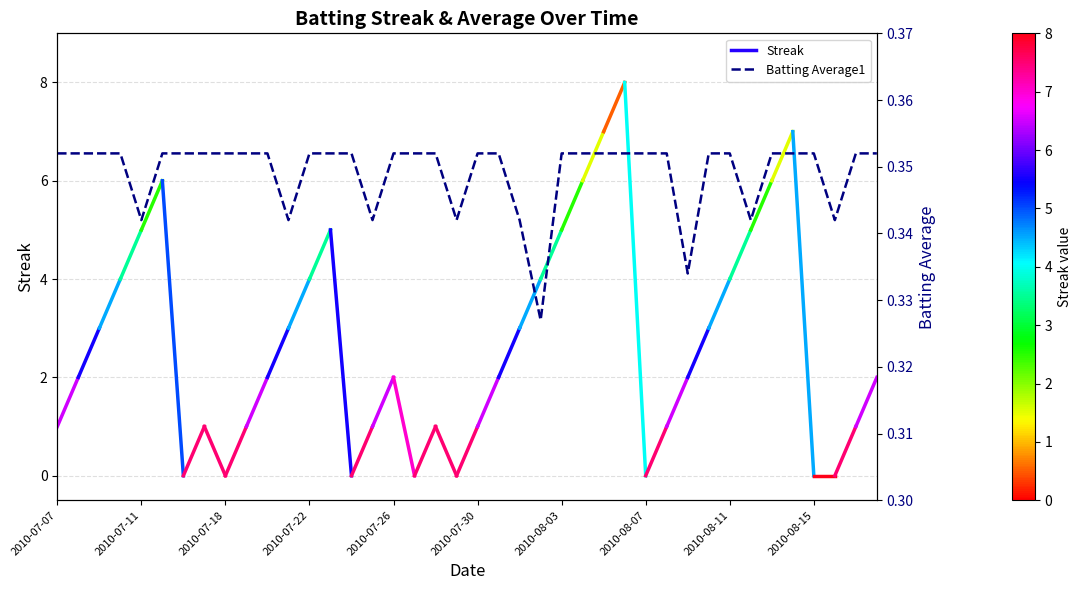

What is the sum of all values?

14.0